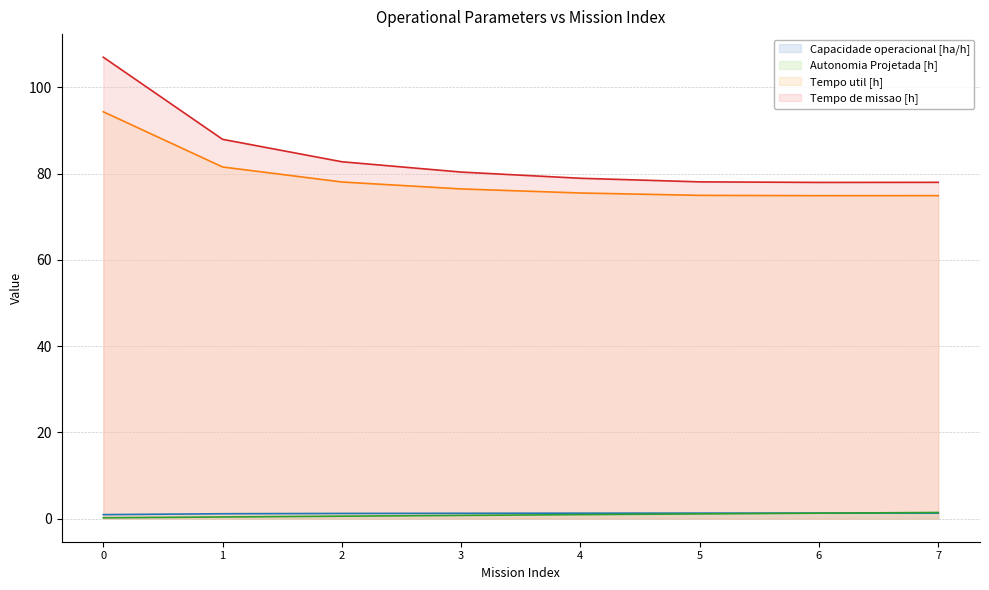

Count the Capacidade operacional [ha/h] values in the range 1 to 2.

7